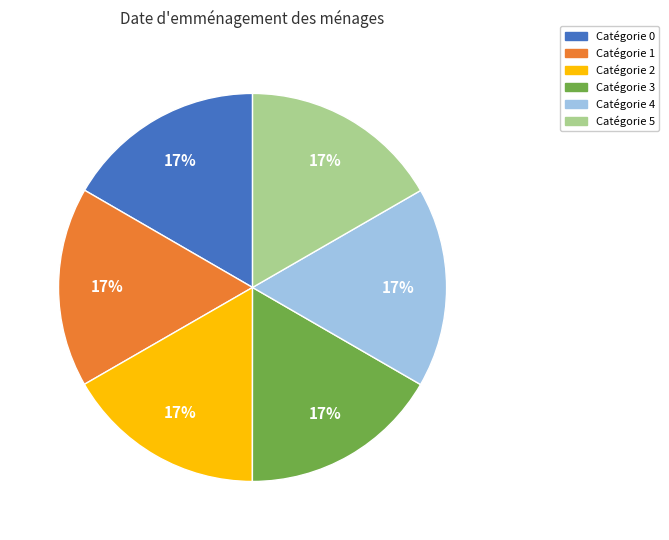

What percentage is the Catégorie 0 slice, to the nearest percent?

17%